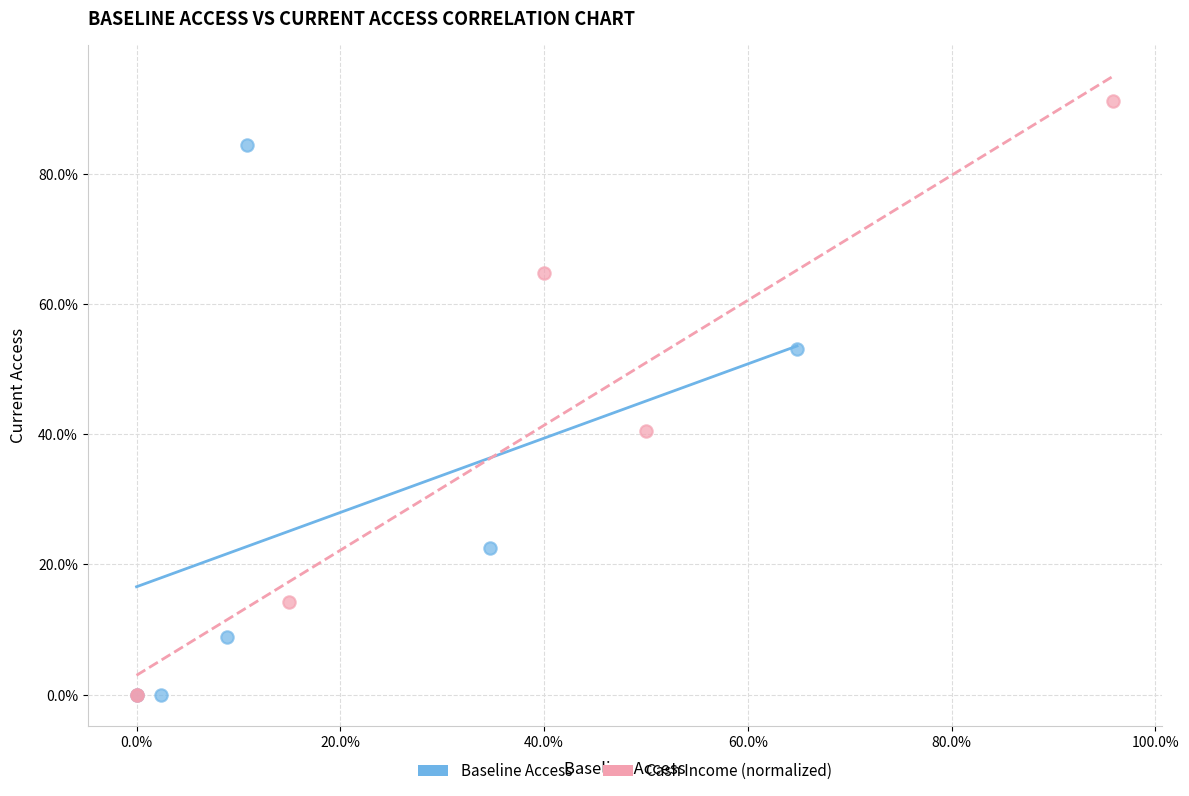

What are all the series names shown in the legend?

Baseline Access, Cash Income (normalized)